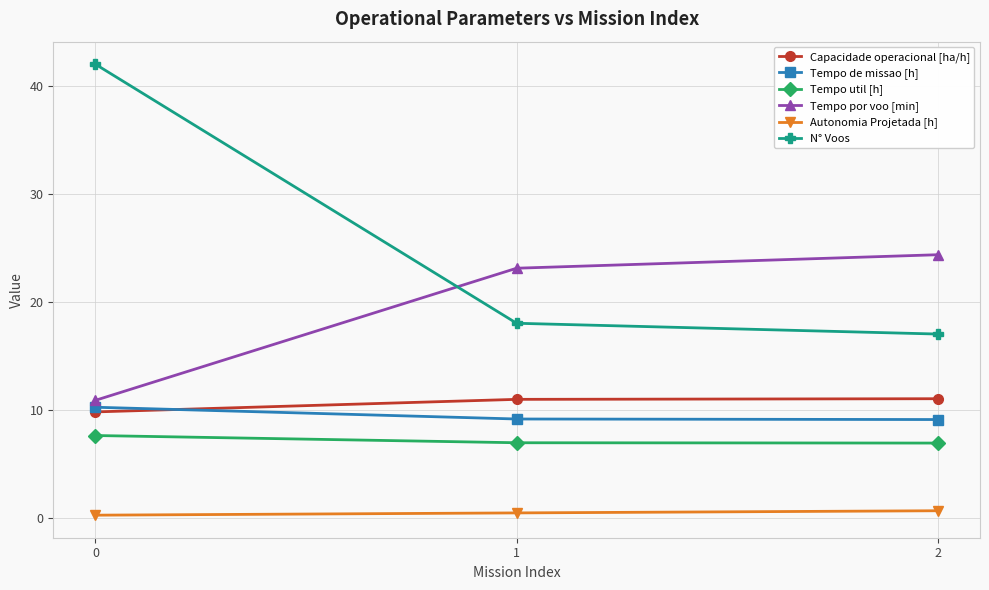

Rank the categories by N° Voos value from highest to lowest.

0, 1, 2